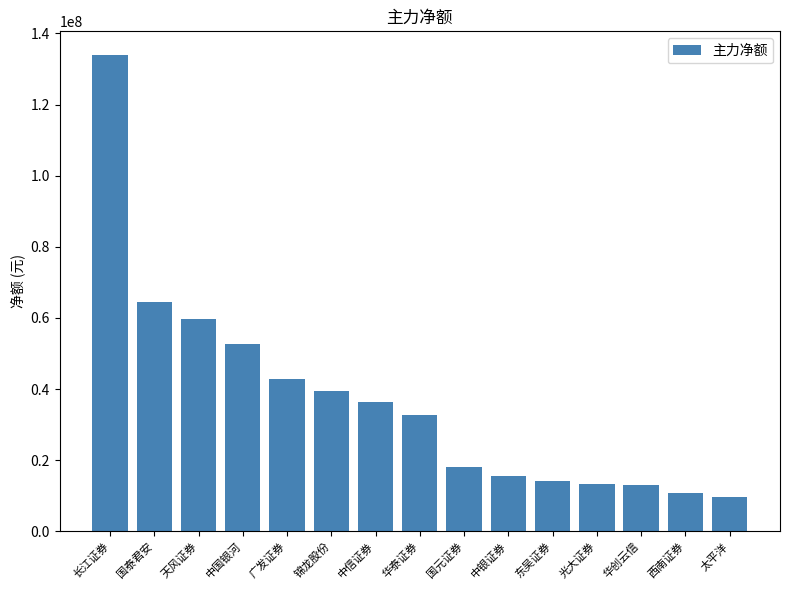

Where does the data first go above 32606544?

长江证券